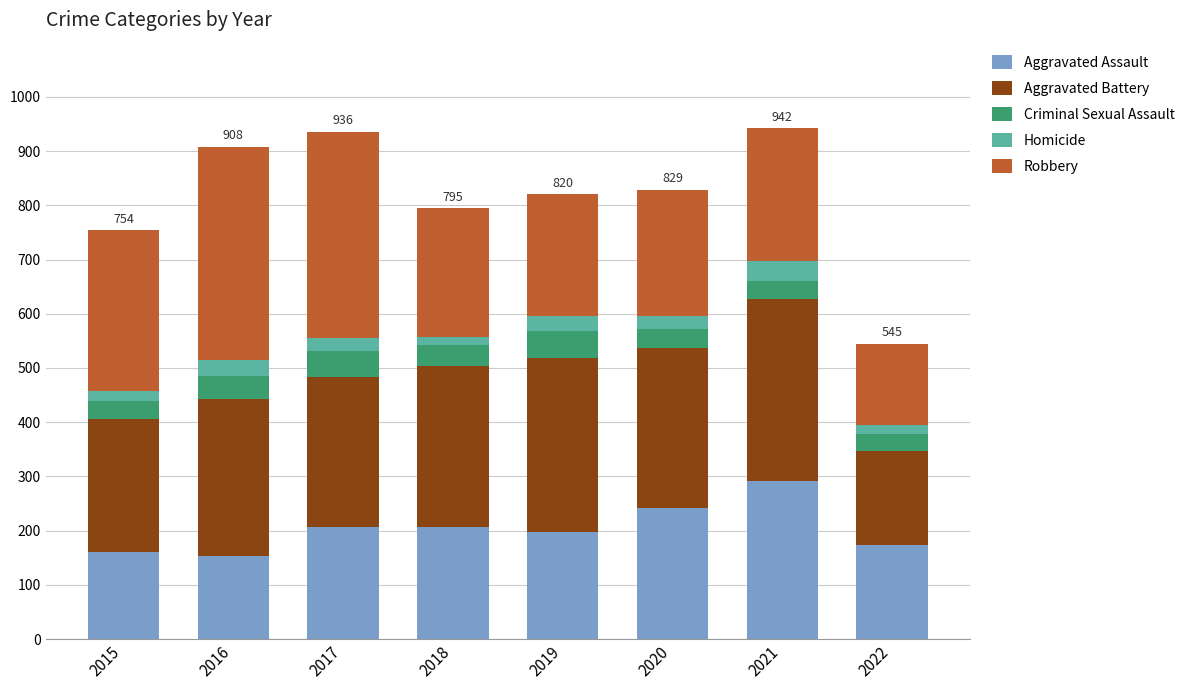

What are all the series names shown in the legend?

Aggravated Assault, Aggravated Battery, Criminal Sexual Assault, Homicide, Robbery